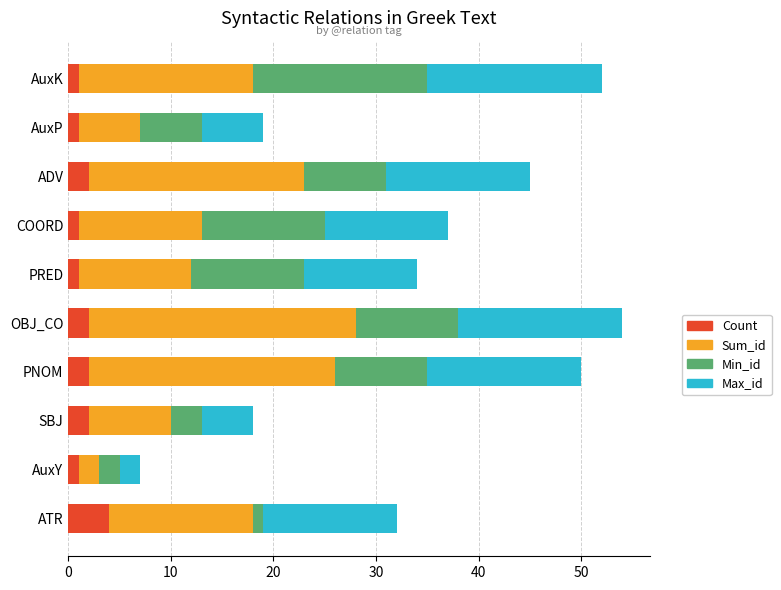

What is the highest value of the Count series?

4